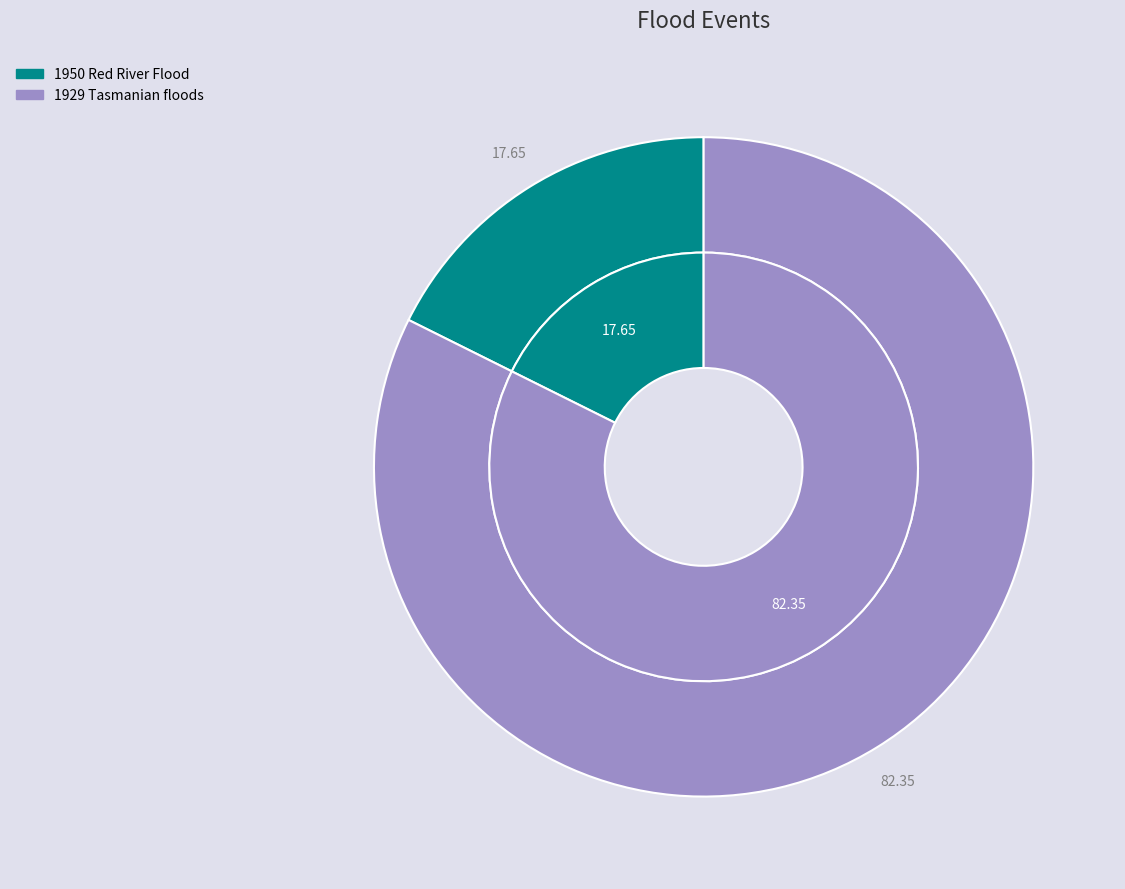

Which slice is the smallest?

1950 Red River Flood